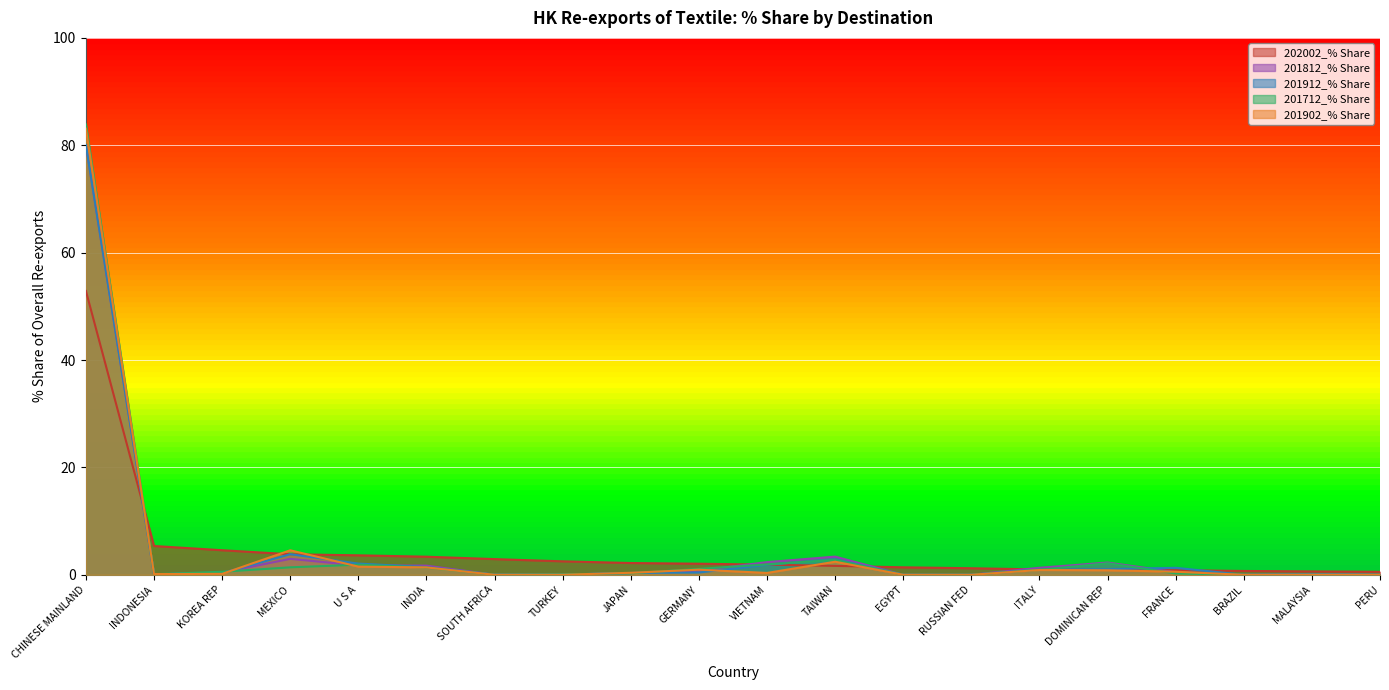

How many data points in 201902_% Share are above 0?

16